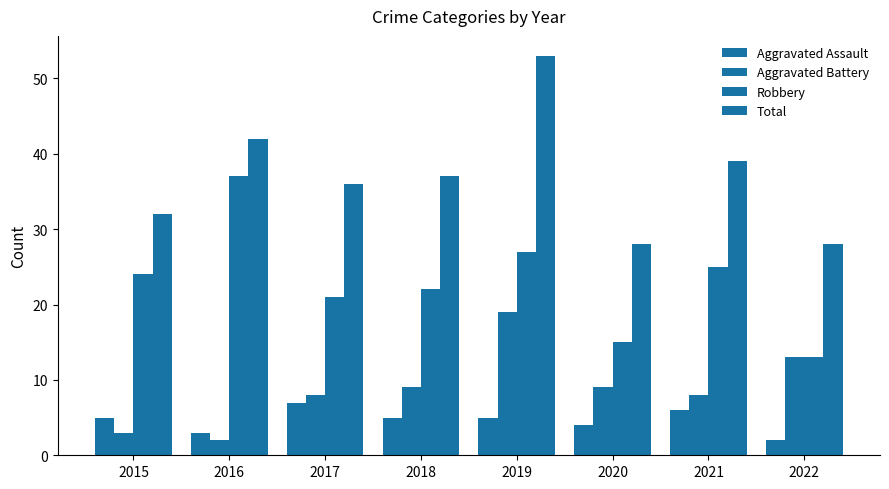

At which label does Total first exceed 37?

2016